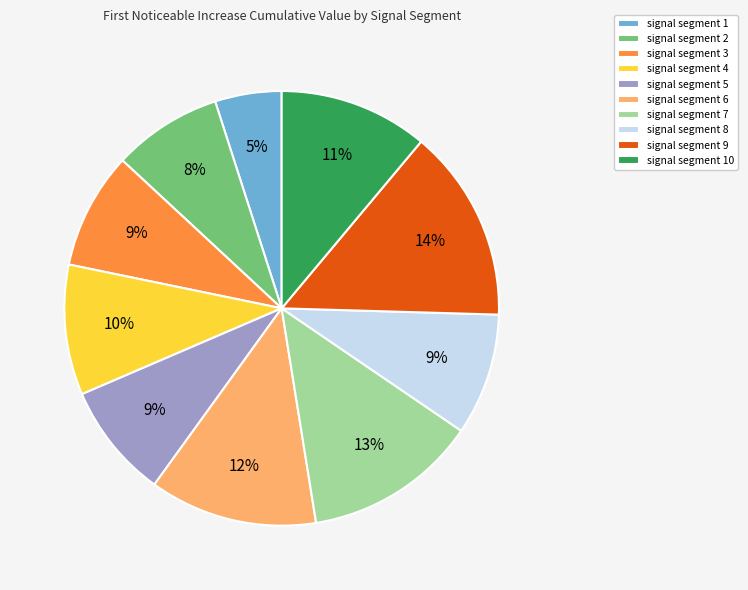

How many segments does this pie chart have?

10